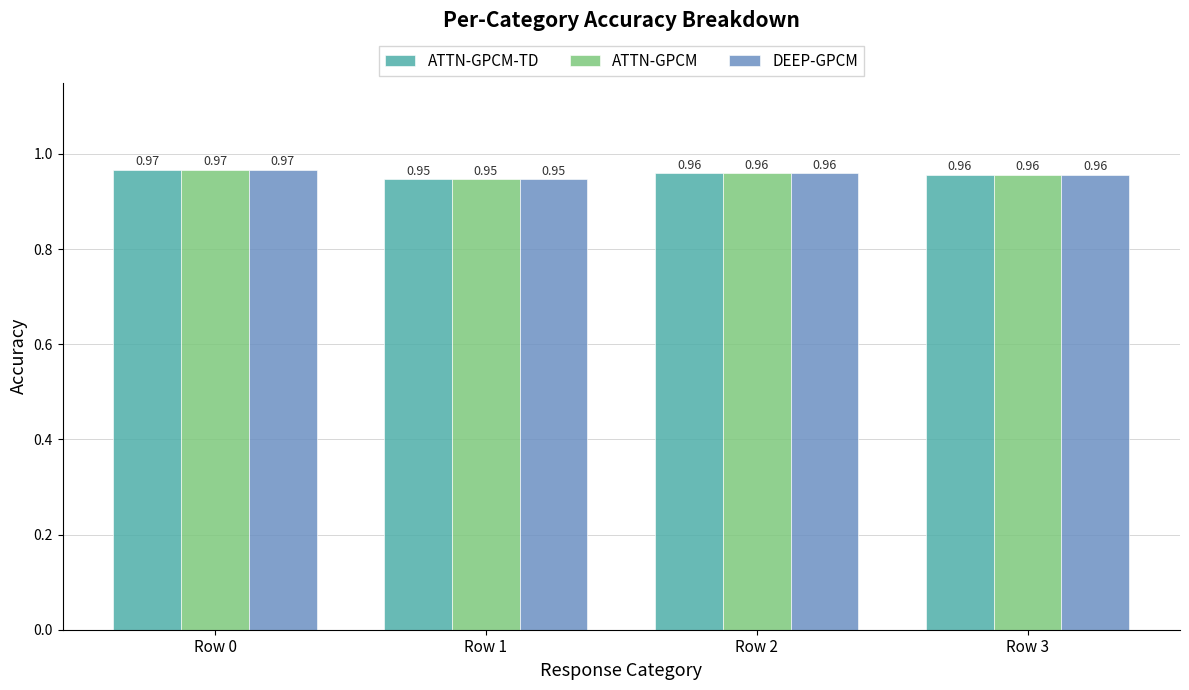

What is the total value across all series at Row 1?

2.8